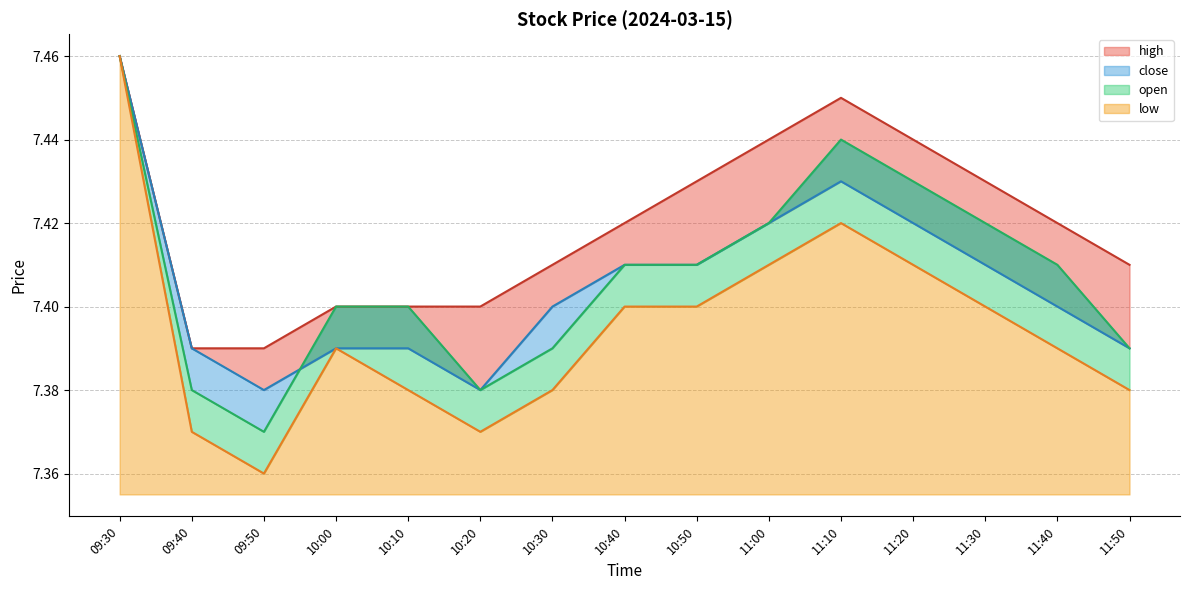

At which label is close closest to 7?

09:50